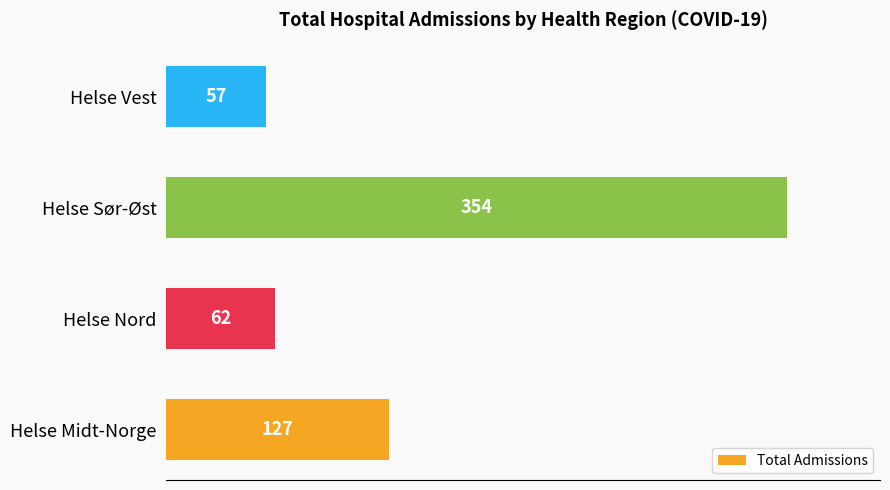

What is the sum of all values?

600